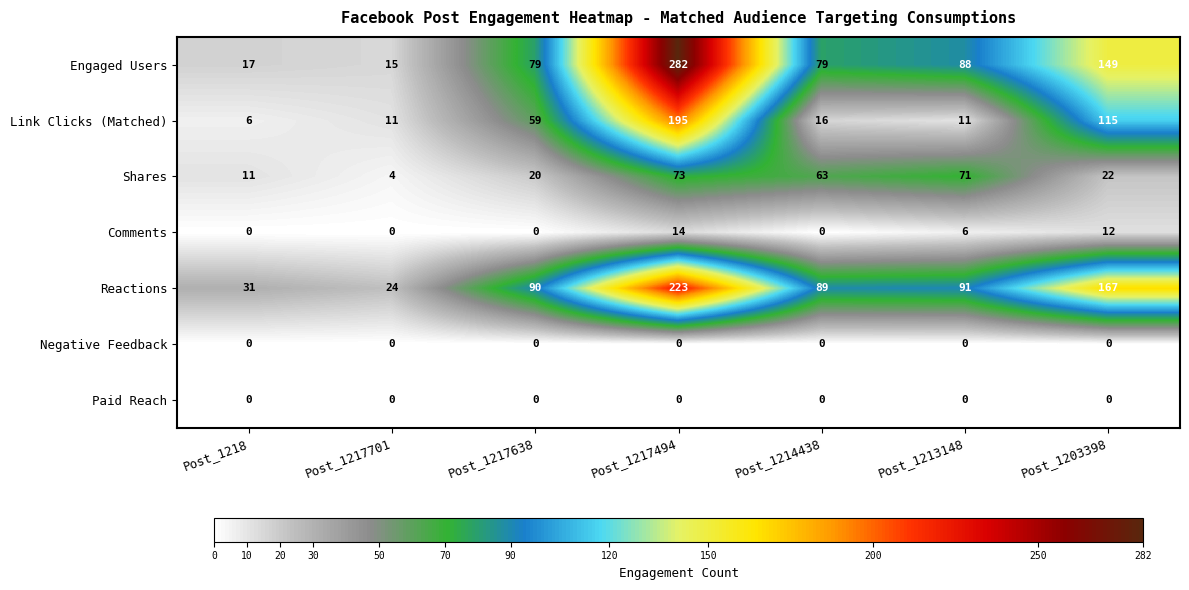

Is the value of Engaged Users at Post_1217638 greater than the value of Paid Reach at Post_1217494?

Yes